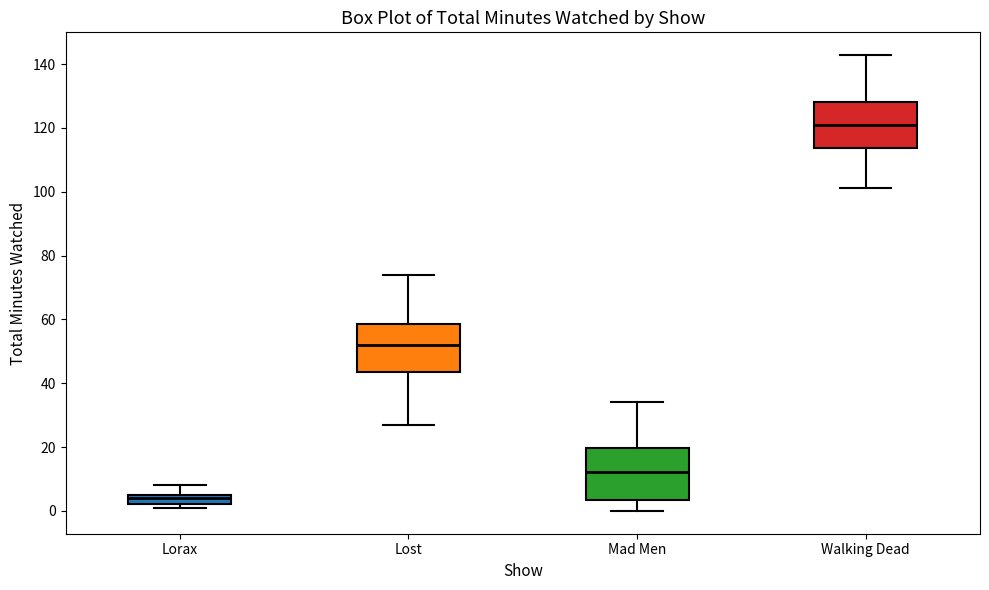

Reading left to right, transcribe this box plot: for each box, give where its median line is, the range the box spans, and where its two whiskers end, as read against the y-axis. The values are not printed on the chart, so give them approximately, as read against the axis.

Lorax: median 4, box 2 to 6, whiskers 0 to 8
Lost: median 52, box 44 to 58, whiskers 28 to 74
Mad Men: median 12, box 4 to 20, whiskers 0 to 34
Walking Dead: median 120, box 114 to 128, whiskers 102 to 142